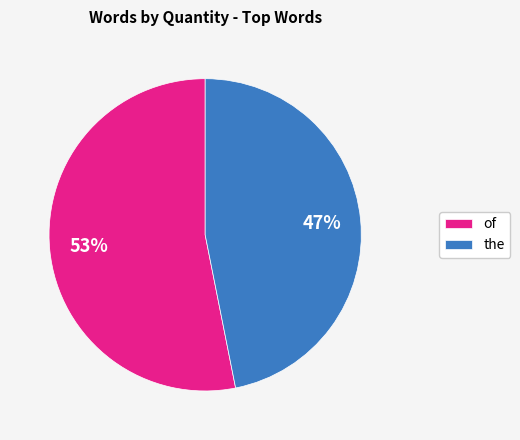

How many segments does this pie chart have?

2